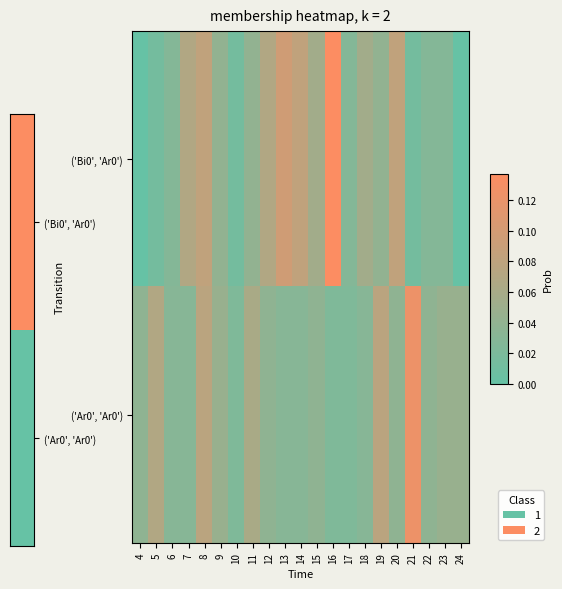

At how many categories does at least one series exceed 0?

21